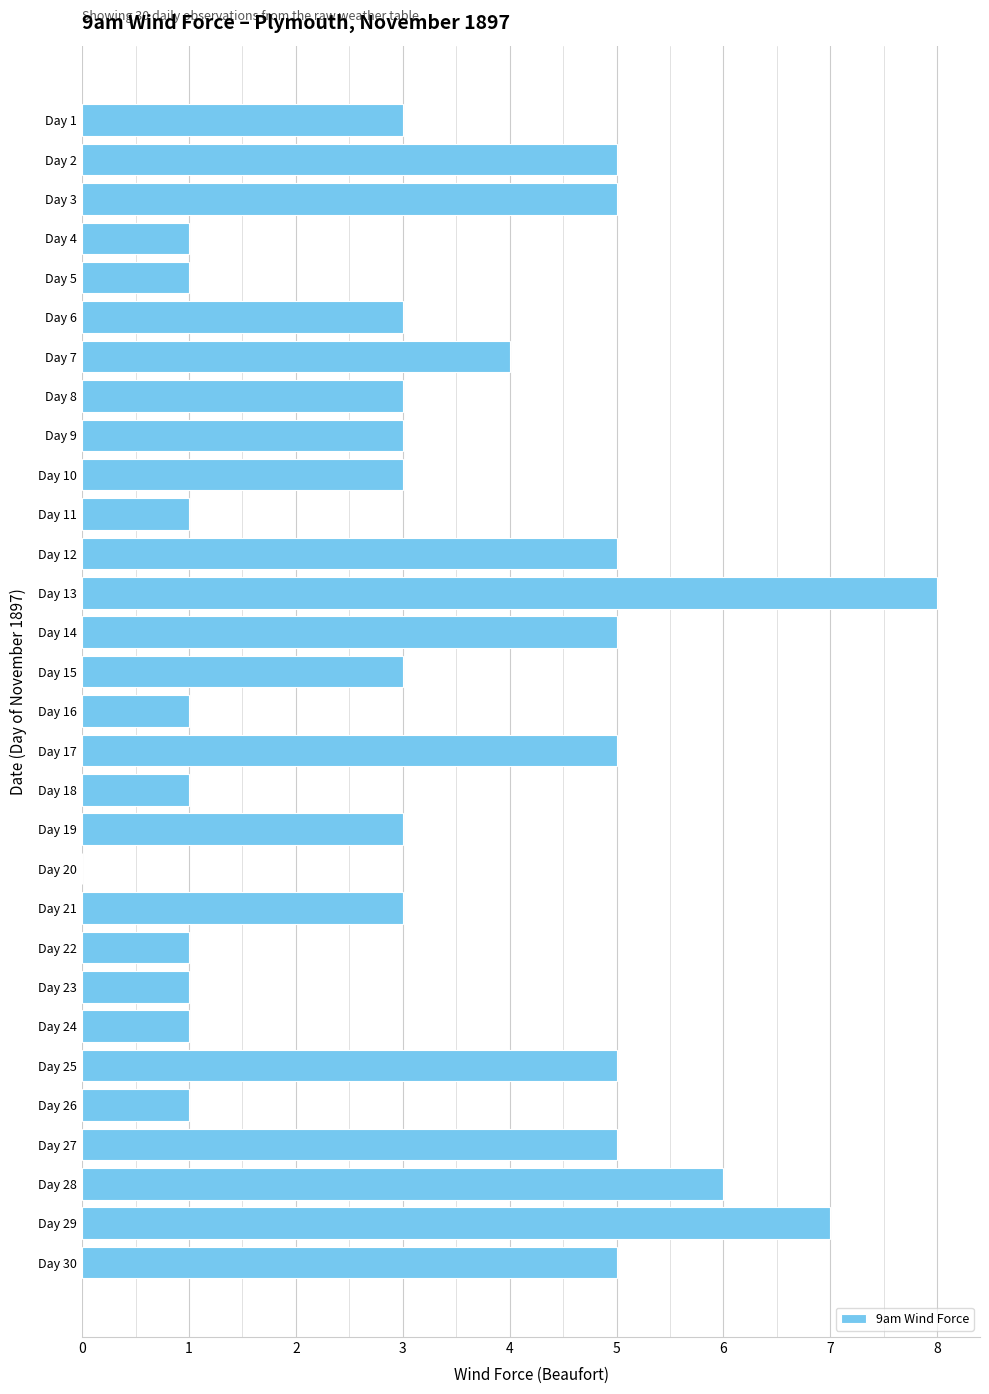

Reading top to bottom, extract all data points from this chart.

Day 1=3	Day 2=5	Day 3=5	Day 4=1	Day 5=1	Day 6=3	Day 7=4	Day 8=3	Day 9=3	Day 10=3	Day 11=1	Day 12=5	Day 13=8	Day 14=5	Day 15=3	Day 16=1	Day 17=5	Day 18=1	Day 19=3	Day 20=0	Day 21=3	Day 22=1	Day 23=1	Day 24=1	Day 25=5	Day 26=1	Day 27=5	Day 28=6	Day 29=7	Day 30=5